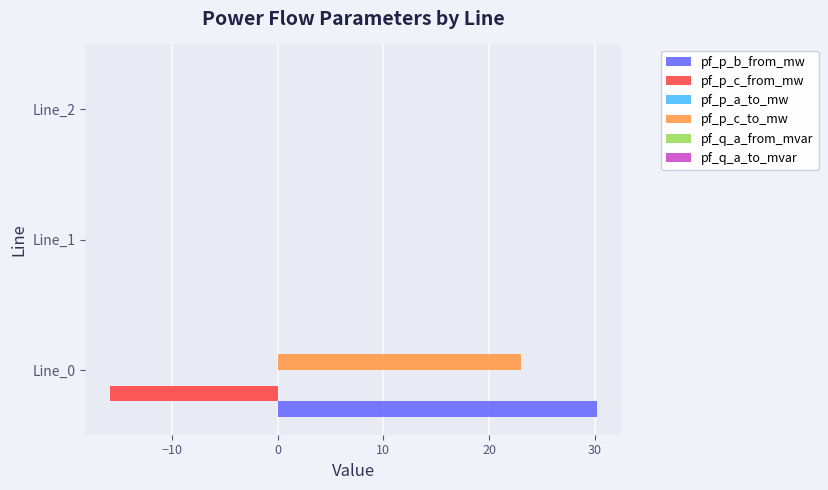

Is it true that pf_p_b_from_mw equals 30.2 at Line_0?

True